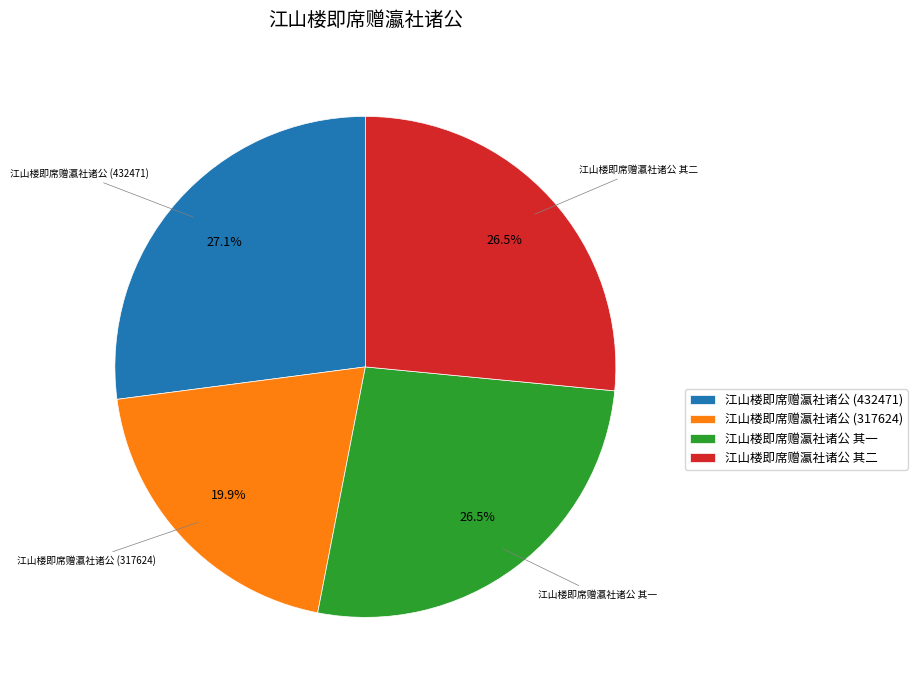

Between 江山楼即席赠瀛社诸公 (317624) and 江山楼即席赠瀛社诸公 其一, which is larger?

江山楼即席赠瀛社诸公 其一